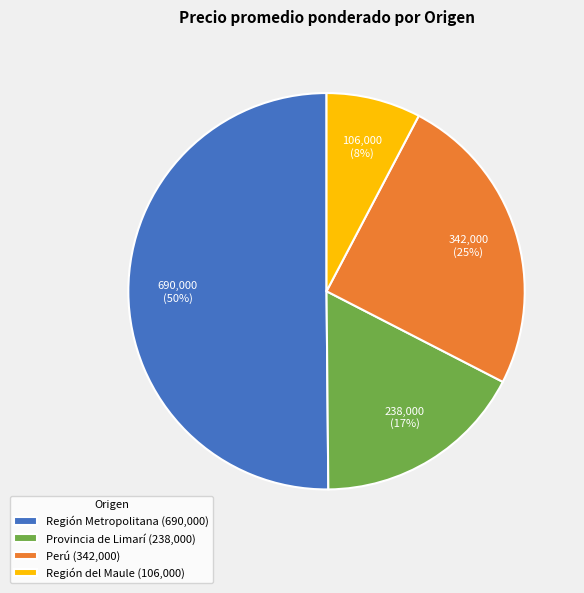

To the nearest percent, what is the average slice percentage?

25%